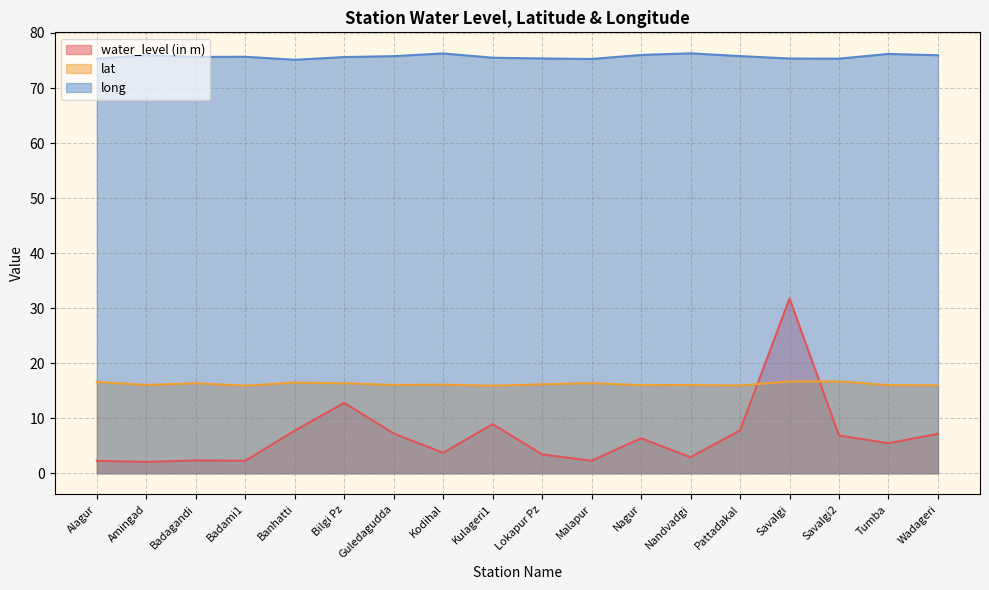

True or false: long has a value of 76.0 at Wadageri.

True